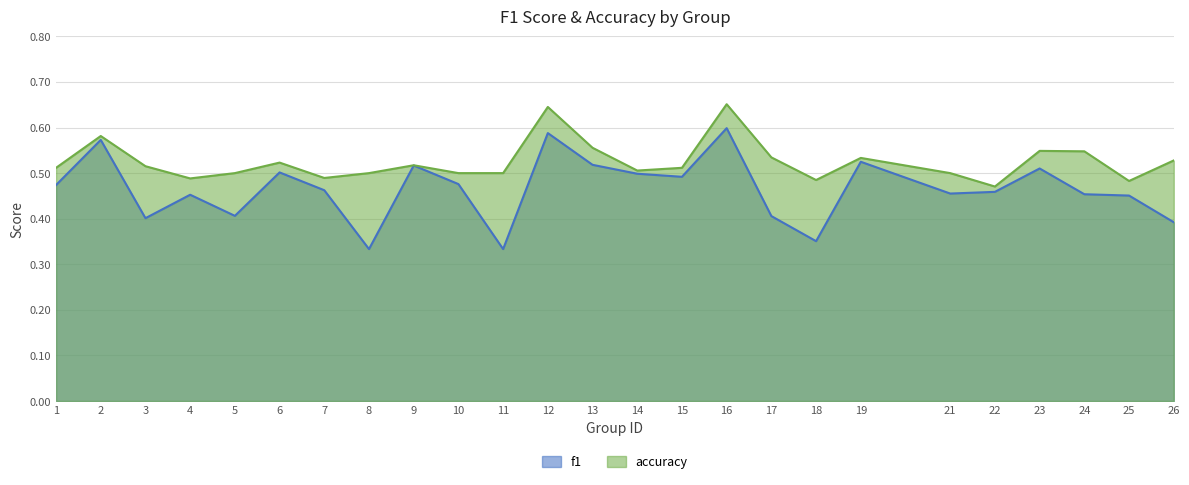

True or false: accuracy and f1 intersect in this chart.

False